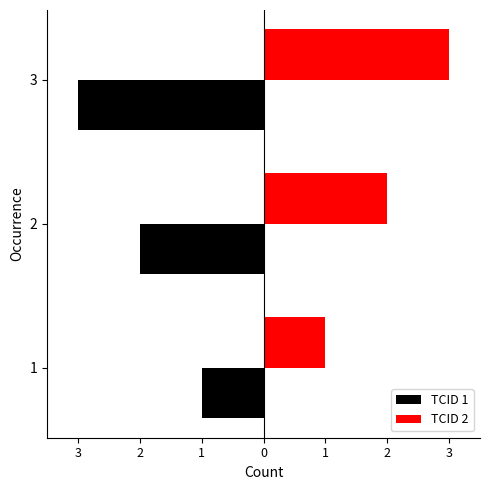

Reading left to right, extract all data points from this chart.

TCID 1: -1	-2	-3
TCID 2: 1	2	3